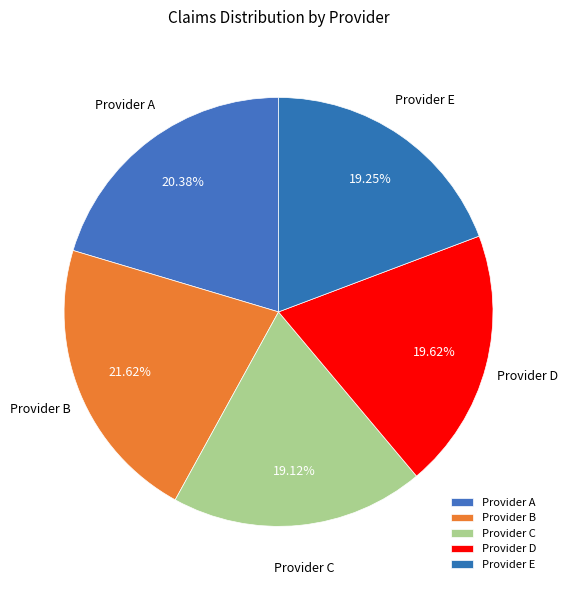

What percentage is the Provider B slice, to the nearest percent?

22%